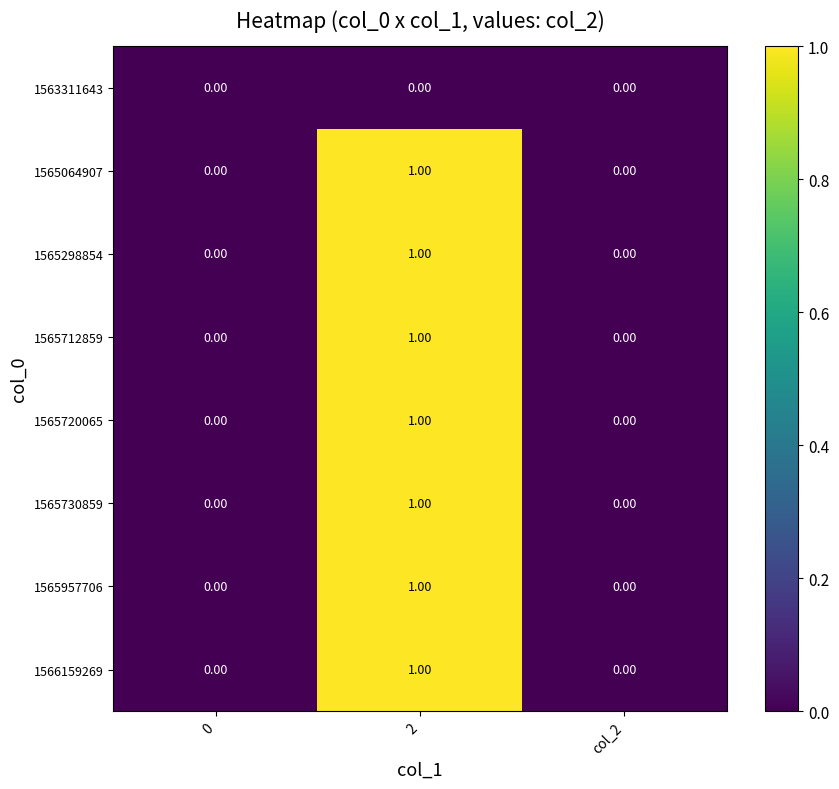

Is the value of 1565730859 at 0 greater than the value of 1565064907 at 2?

No